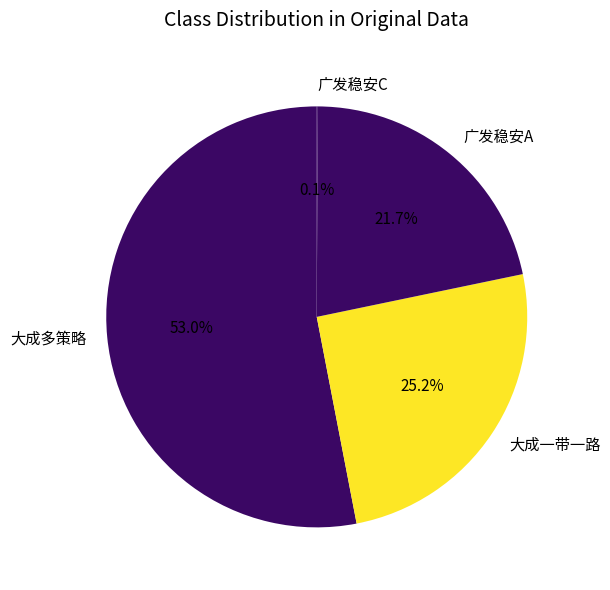

Between 大成多策略 and 广发稳安A, which is larger?

大成多策略